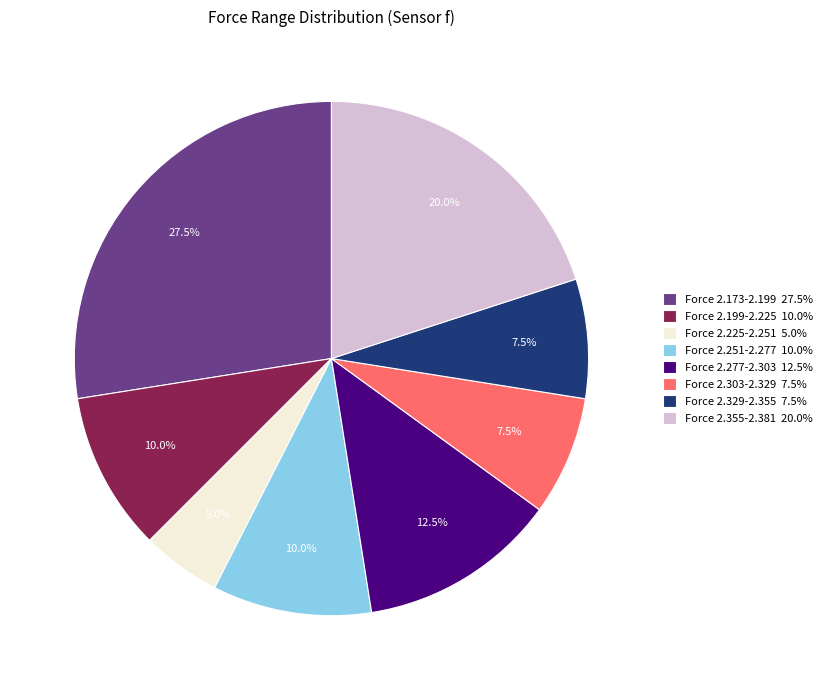

Which slice is the smallest?

Force 2.225-2.251 5.0%